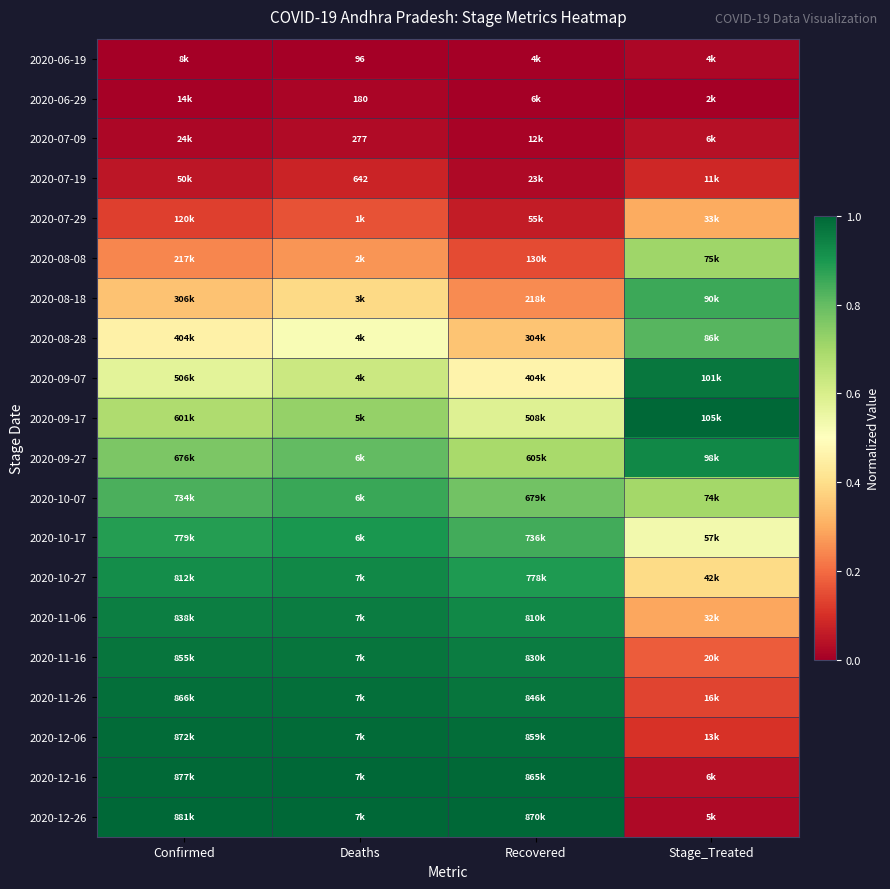

Which series has the widest spread of values?

2020-12-26